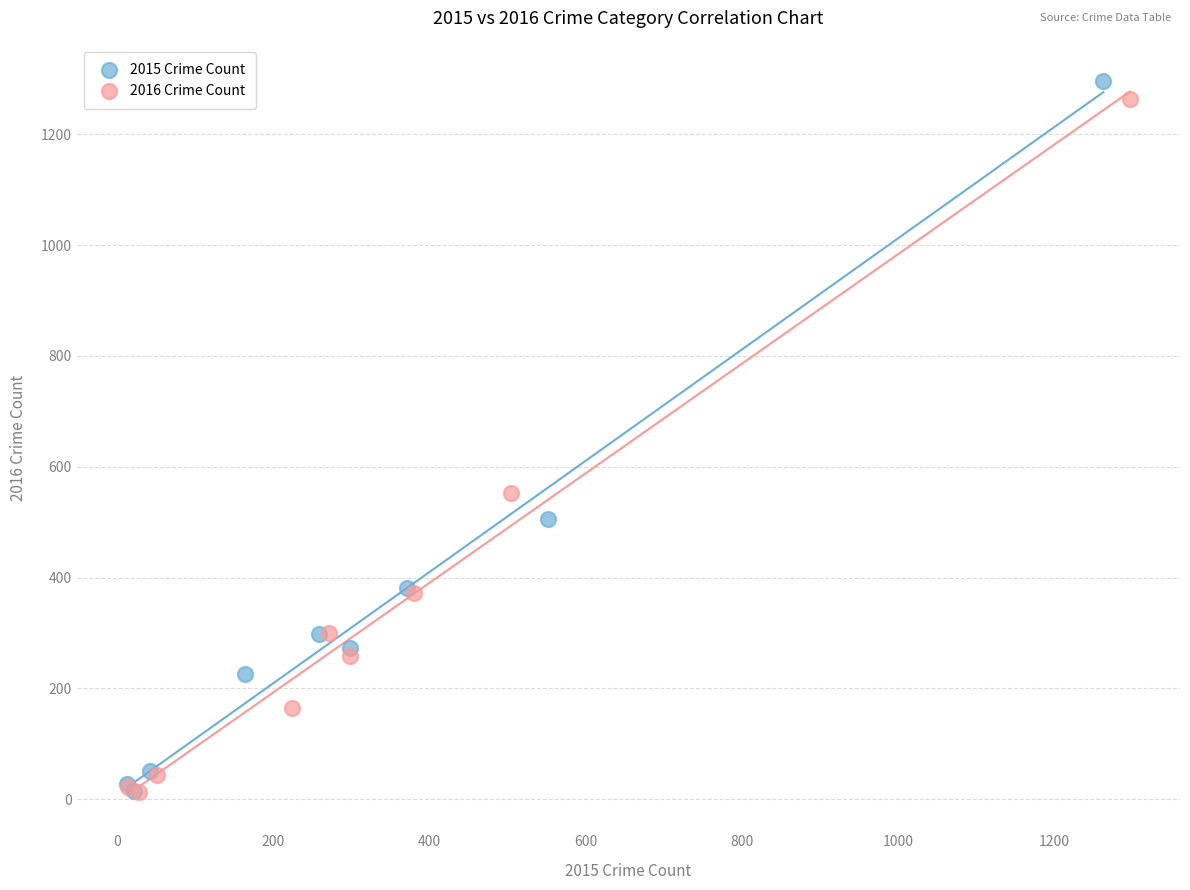

Which series reaches the maximum Y coordinate?

2015 Crime Count